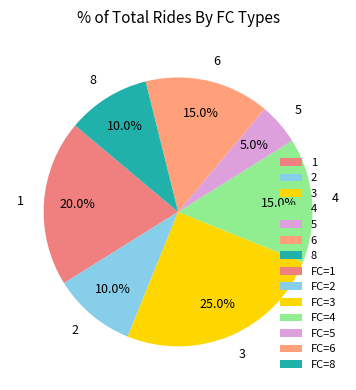

How many slices are in this pie chart?

7